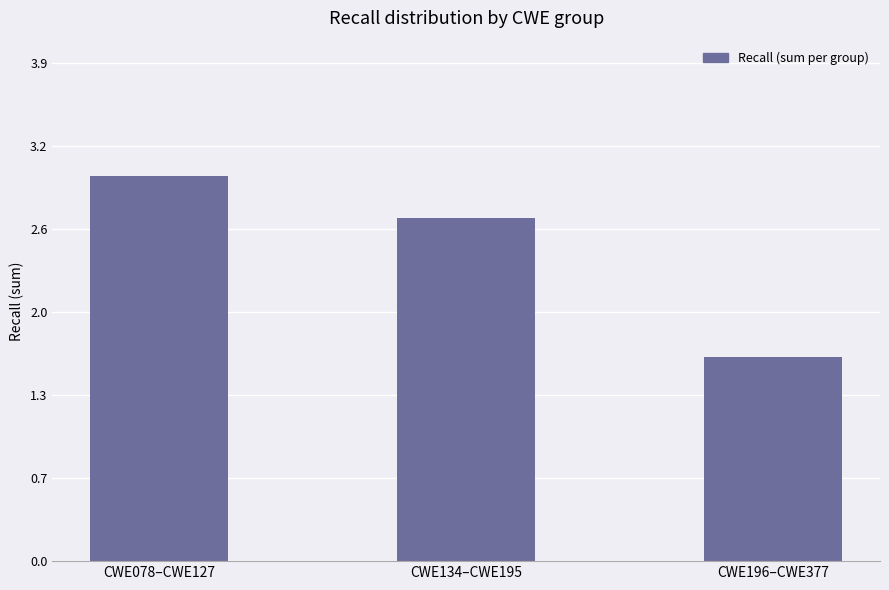

Which label corresponds to the smallest value in the chart?

CWE196–CWE377